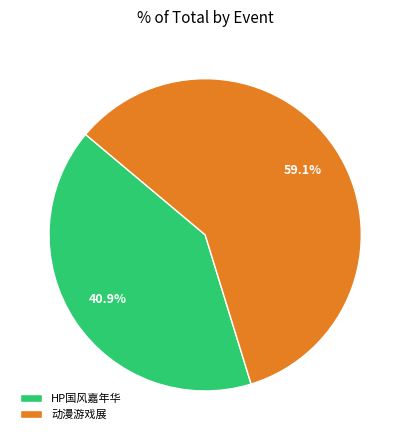

What is the largest slice in the pie chart?

动漫游戏展